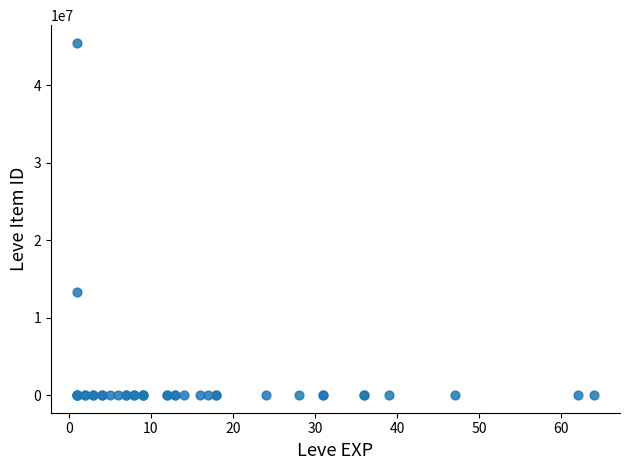

What Y value in the scatter plot is closest to 22728756?

13333600